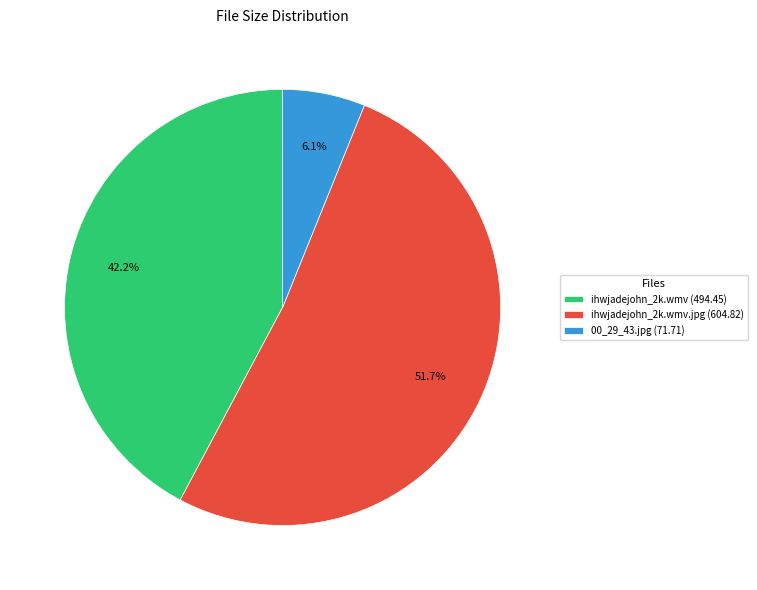

Which category accounts for the majority?

ihwjadejohn_2k.wmv.jpg (604.82)